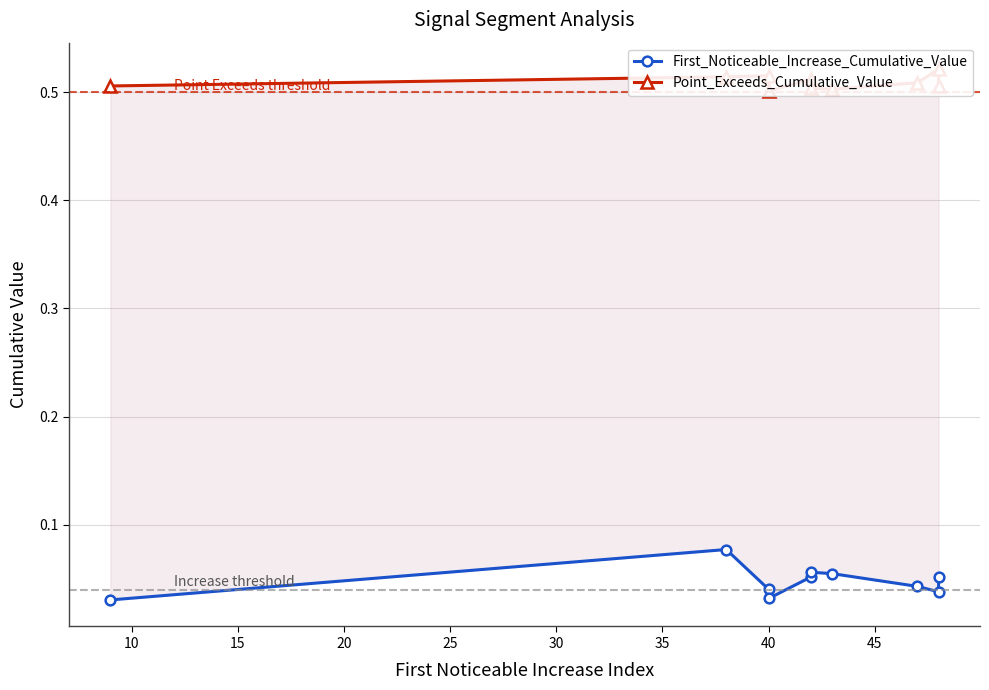

How many interior local peaks does the Point_Exceeds_Cumulative_Value series have?

3